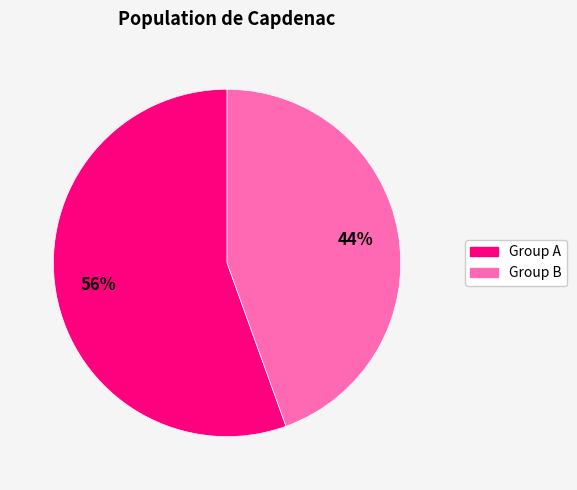

To the nearest percent, what is the average slice percentage?

50%